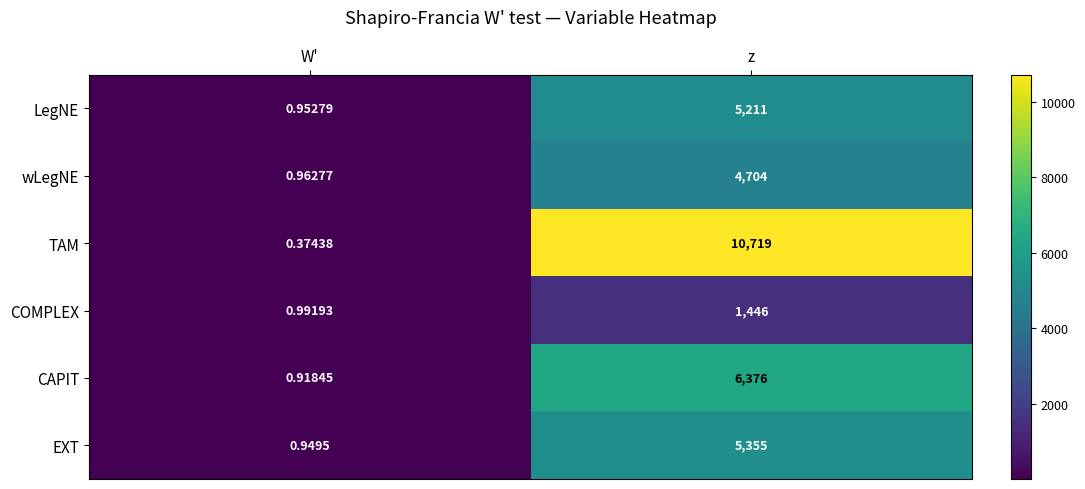

Between W' and z, which series saw the biggest shift?

TAM